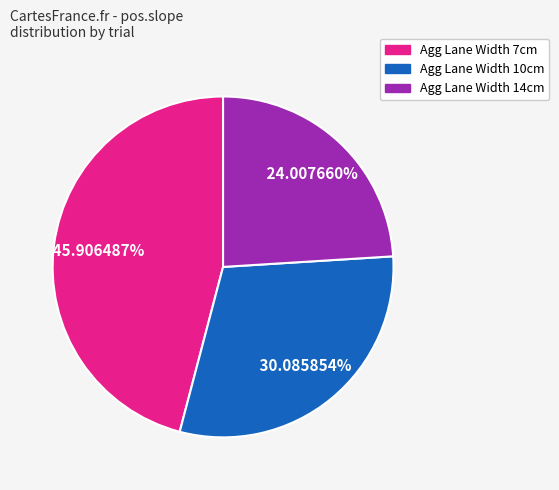

Between Agg Lane Width 7cm and Agg Lane Width 10cm, which is larger?

Agg Lane Width 7cm